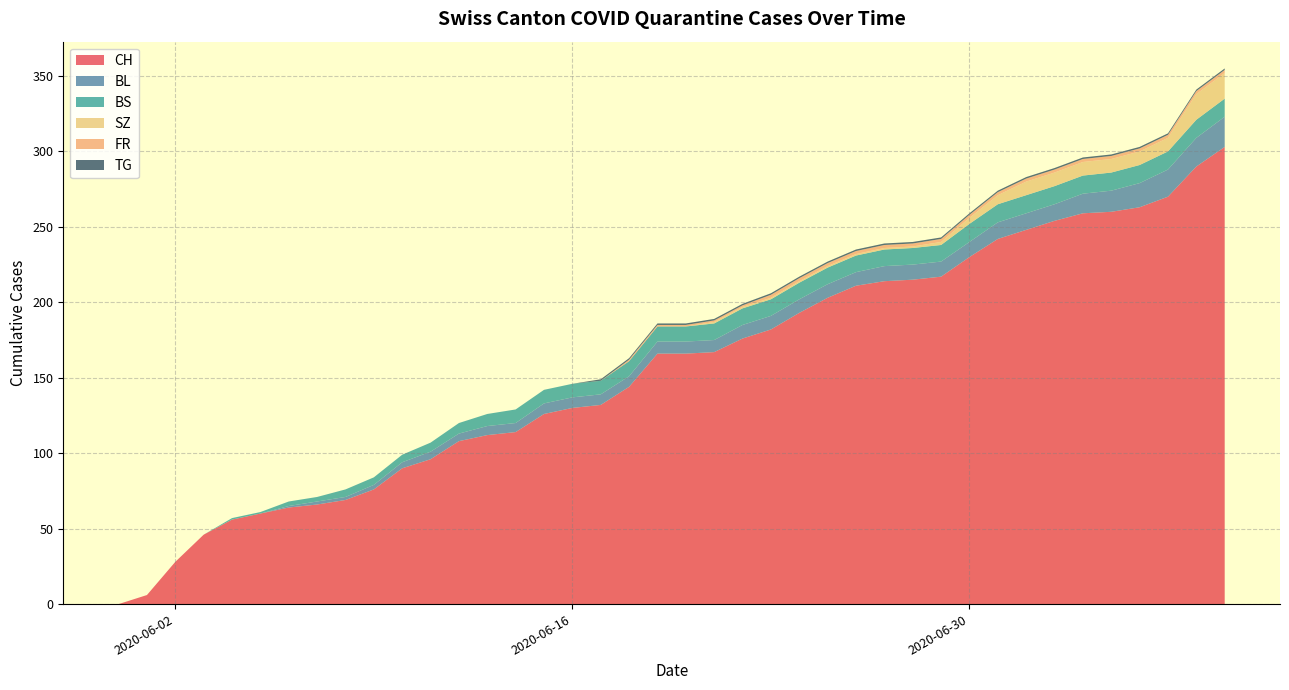

What is the maximum value for CH?

303